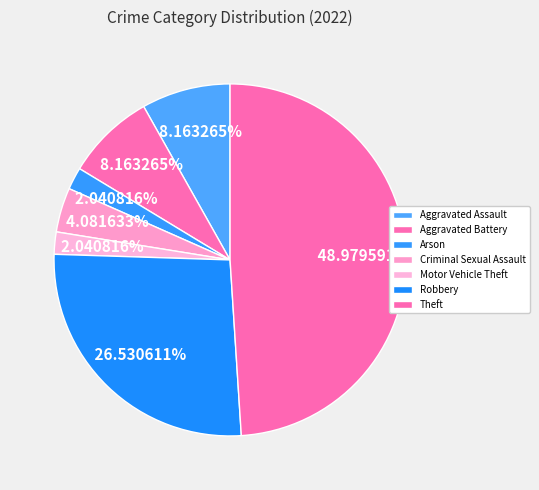

How many segments does this pie chart have?

7